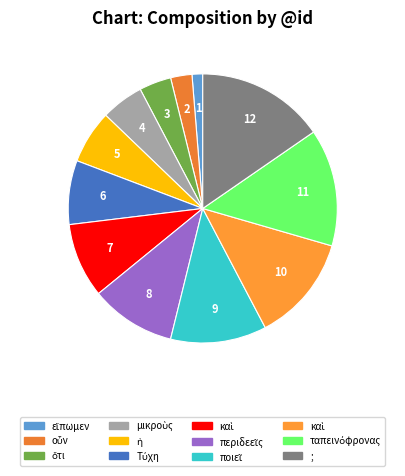

What is the smallest slice in the pie chart?

εἴπωμεν